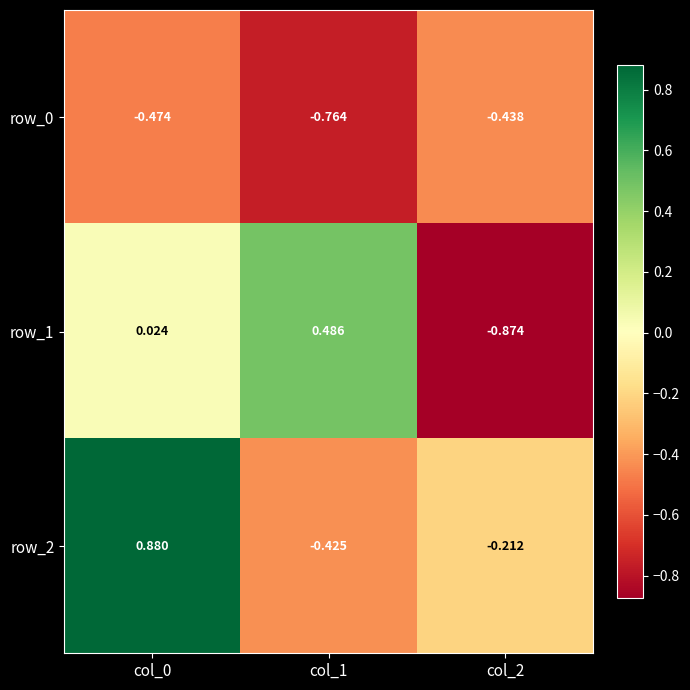

What is the total value across all series at col_1?

-0.7